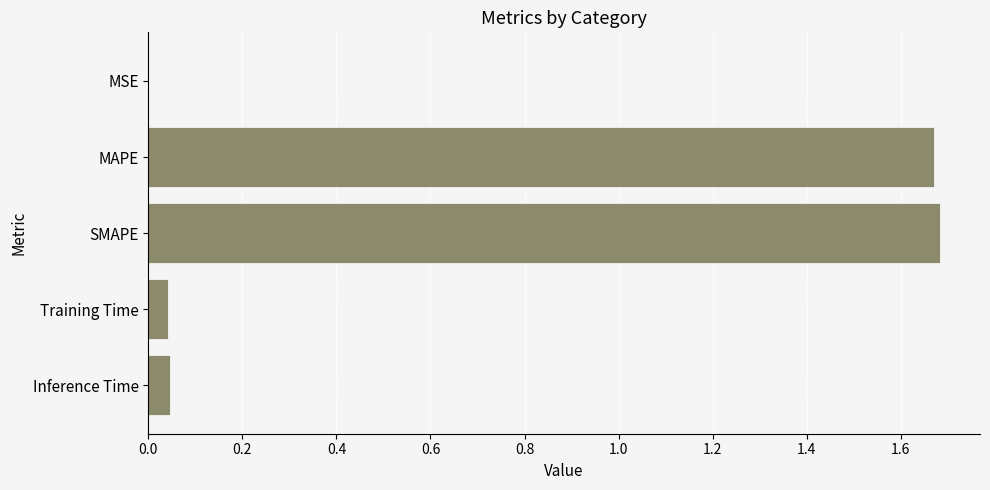

What is the average value?

0.7